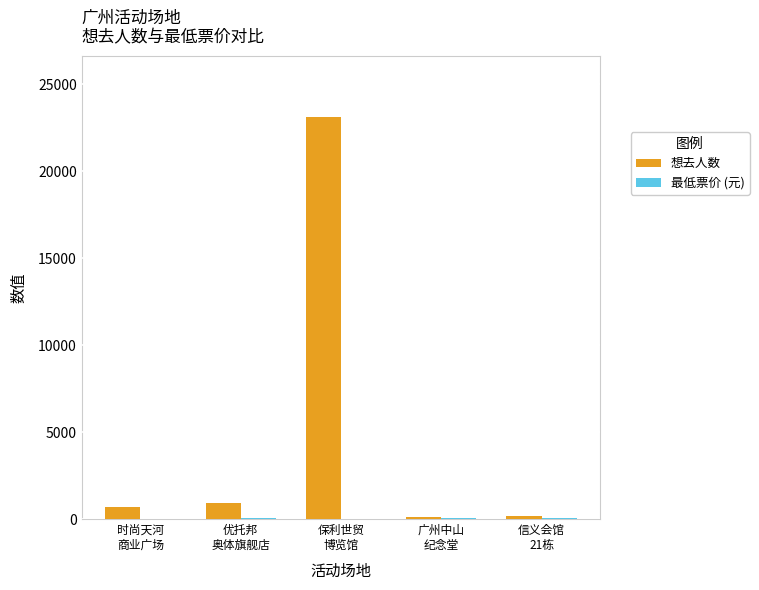

What is the greatest value displayed?

23130.0